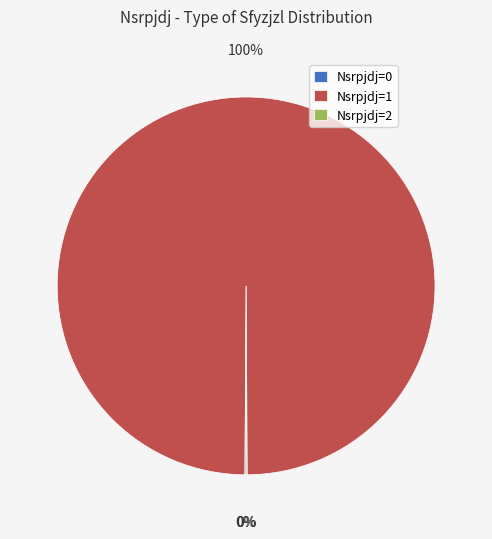

Is it true that Nsrpjdj=1 is 100% of the pie?

True